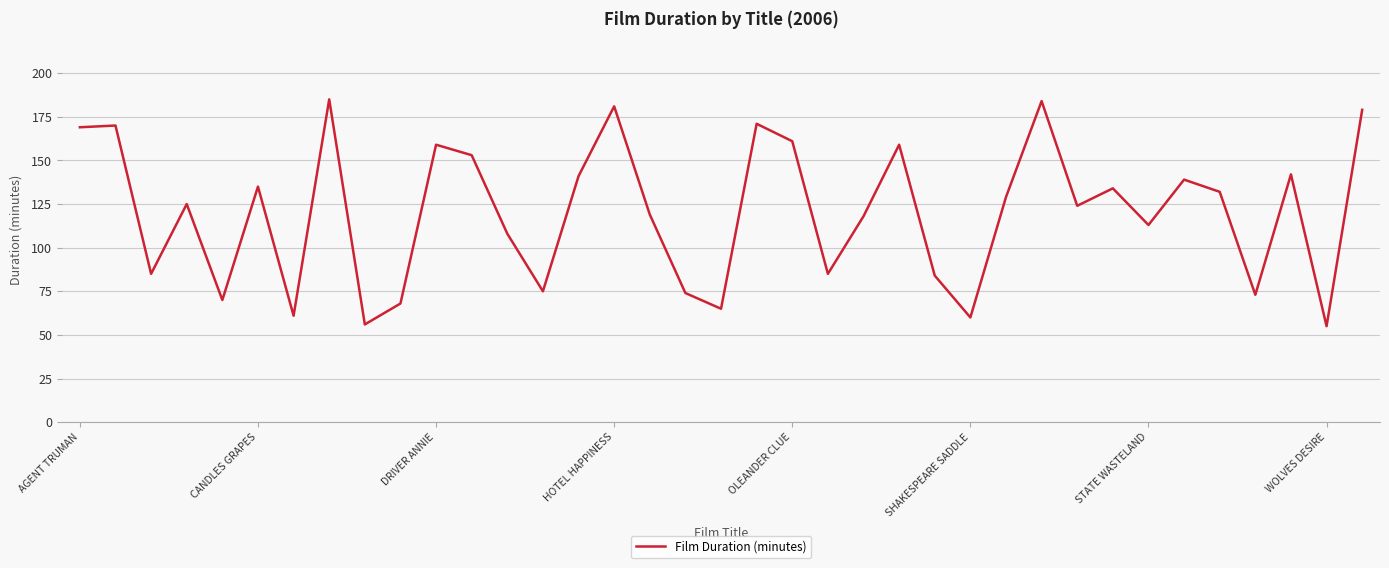

What is the average value?

120